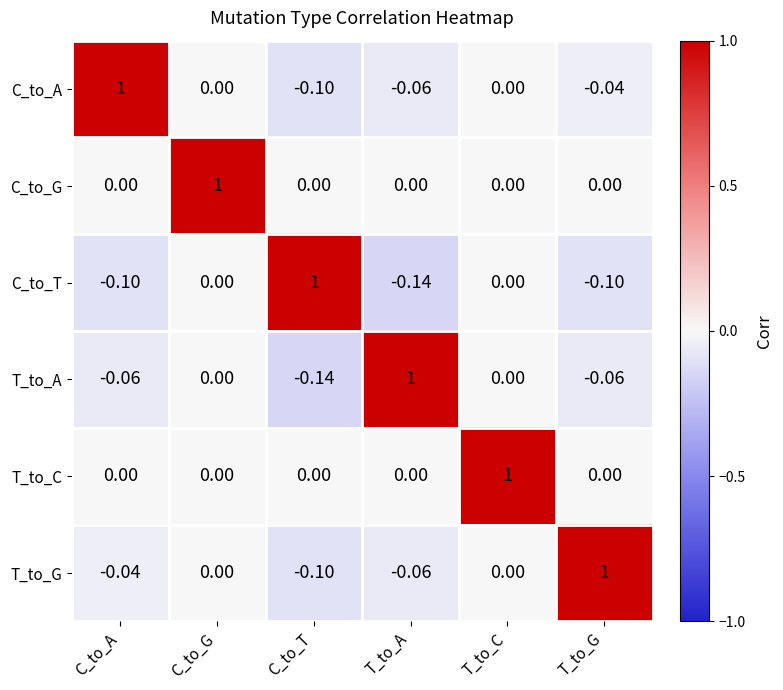

Which category has the lowest value in the C_to_A series?

C_to_T